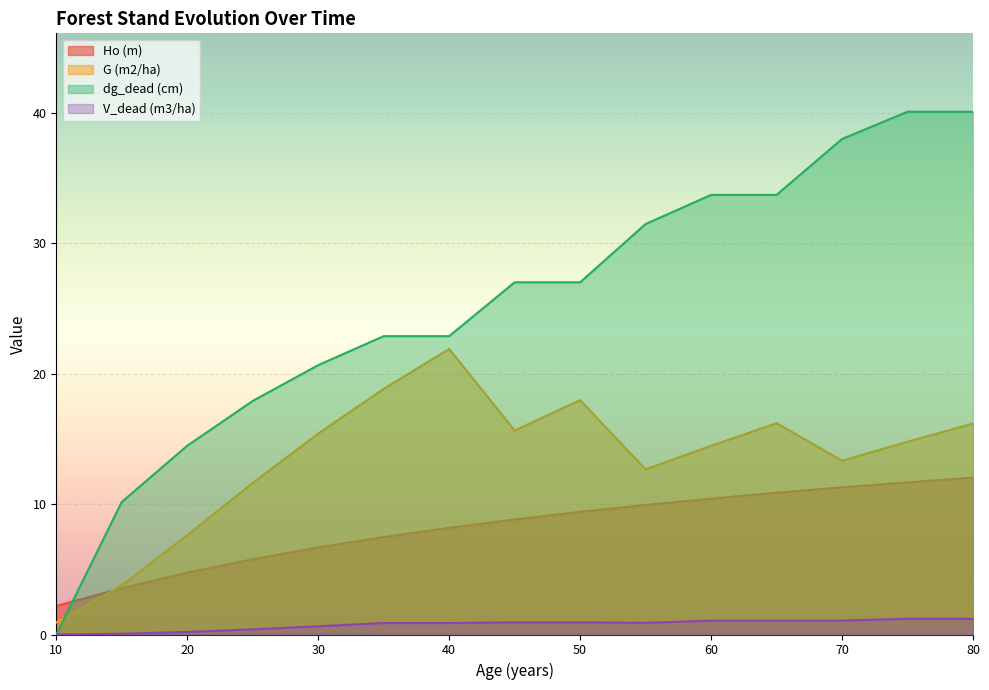

Which category has the lowest value in the G (m2/ha) series?

10